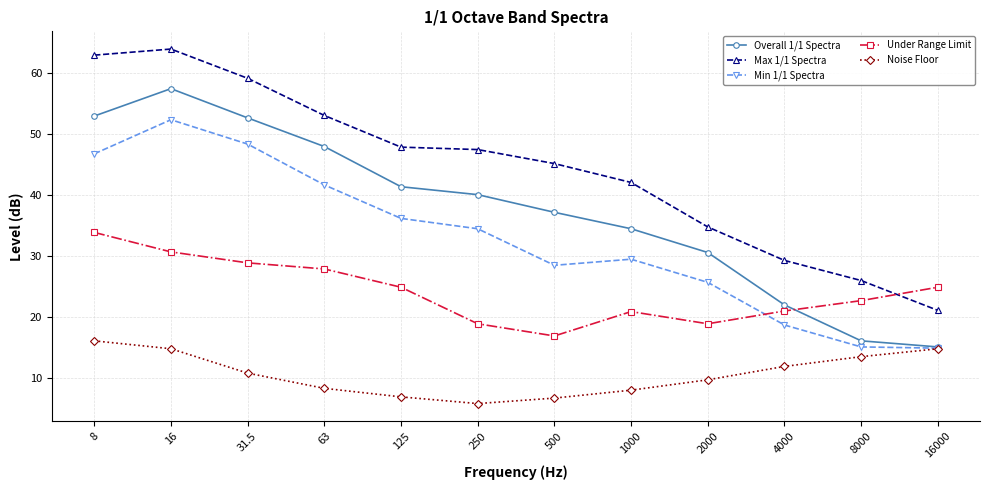

Which category has the lowest value across all series?

250